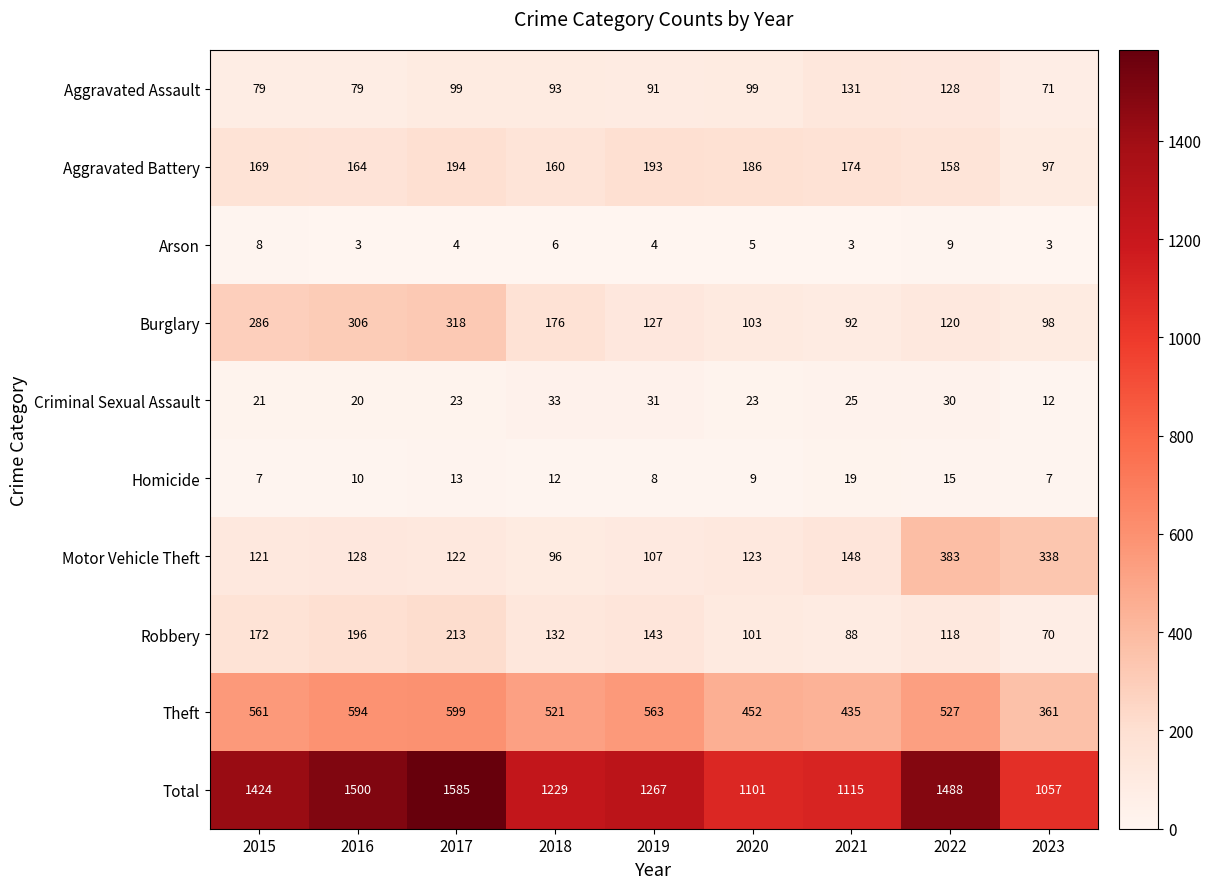

What is the difference between the highest and lowest values at 2015?

1417